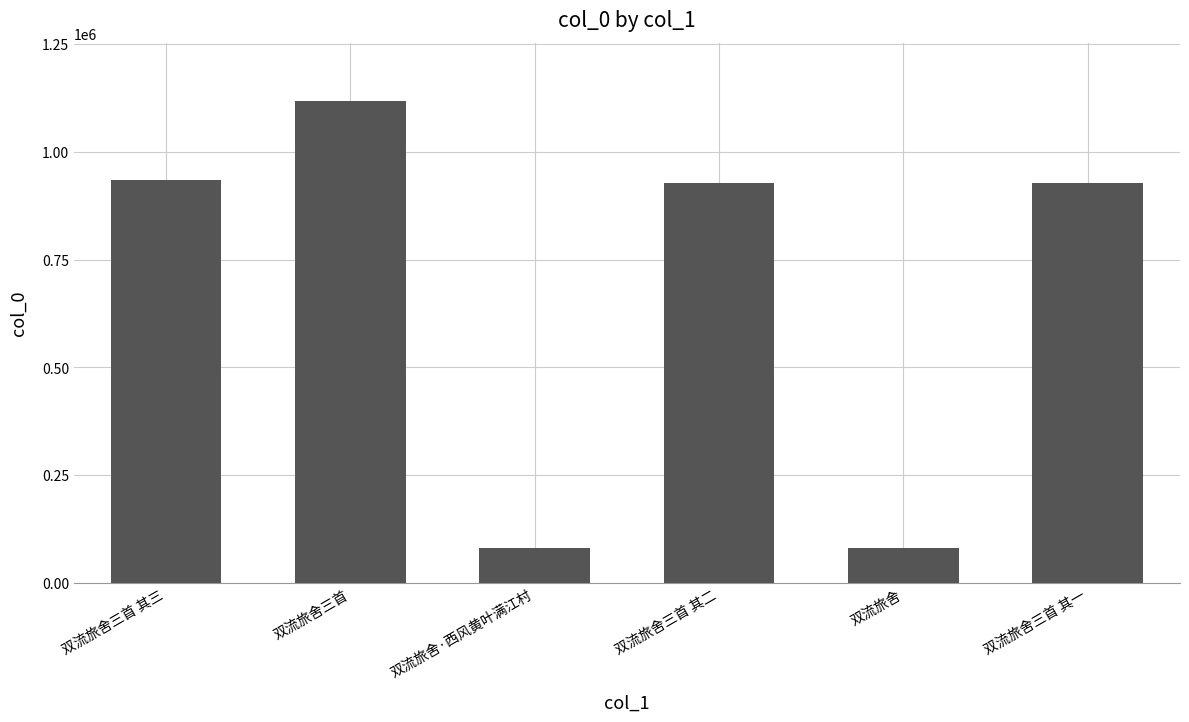

Approximately how many times larger is the value at 双流旅舍三首 其三 compared to 双流旅舍三首 其二?

1.0